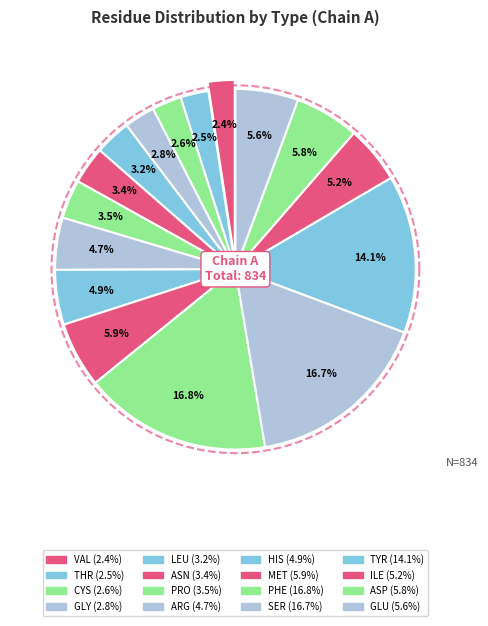

How many segments does this pie chart have?

16